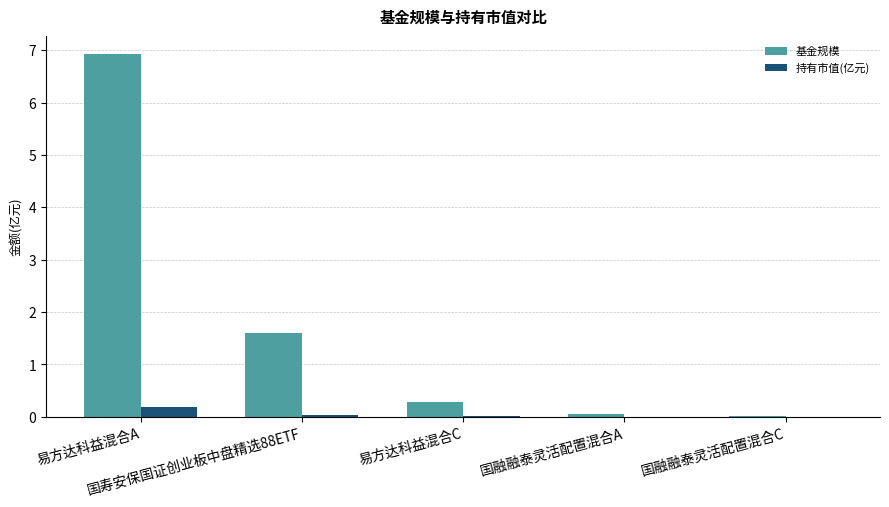

What is the sum of all 基金规模 values?

8.9